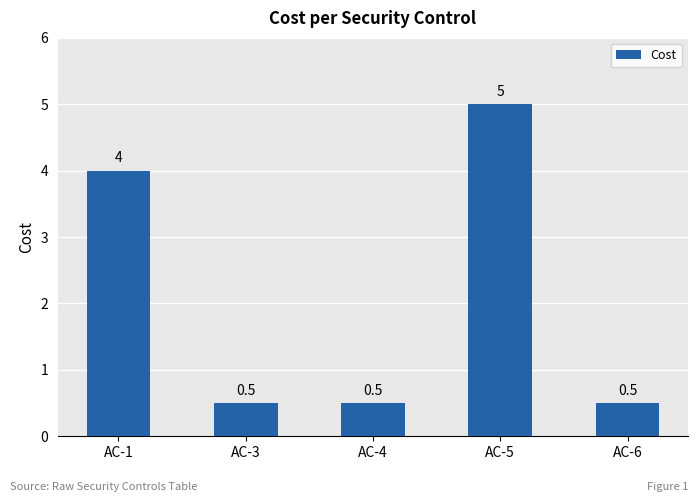

Between AC-1 and AC-4, which is larger?

AC-1